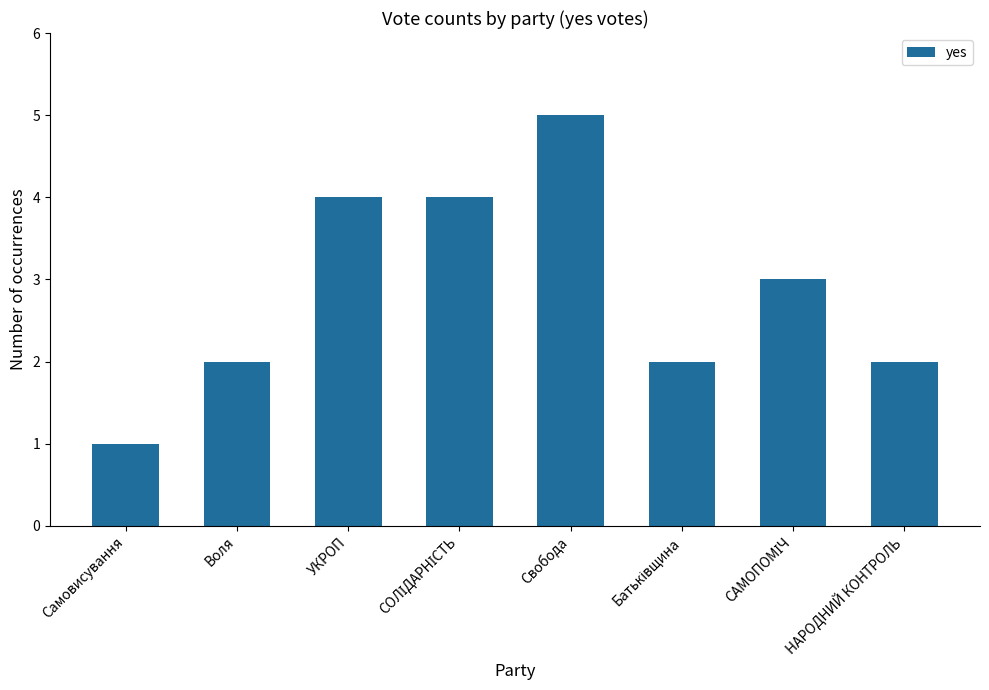

Reading left to right, extract all data points from this chart.

1	2	4	4	5	2	3	2